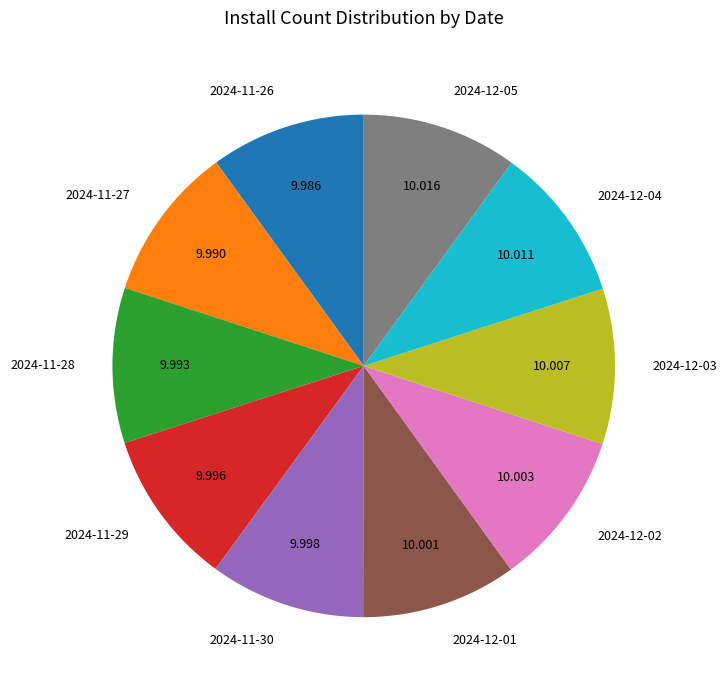

Is there any slice that represents more than half of the pie?

No